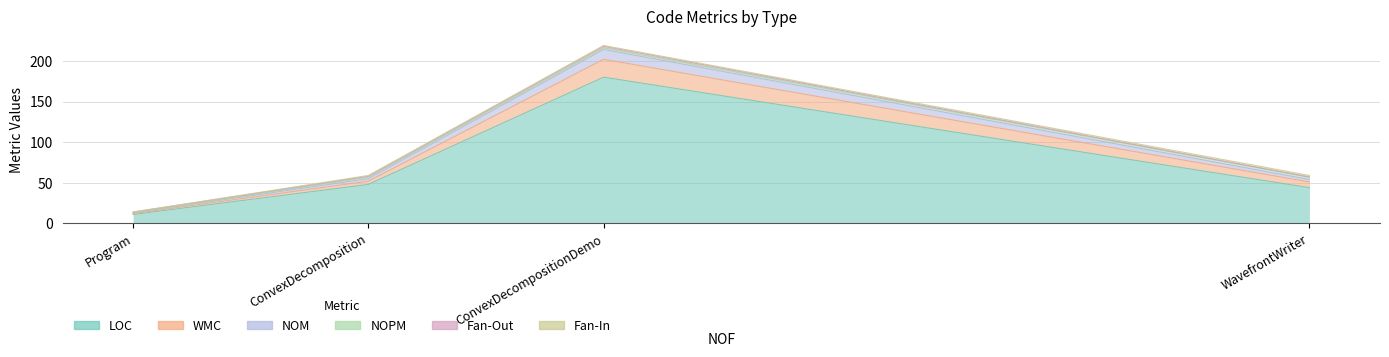

At how many categories does at least one series exceed 26?

3